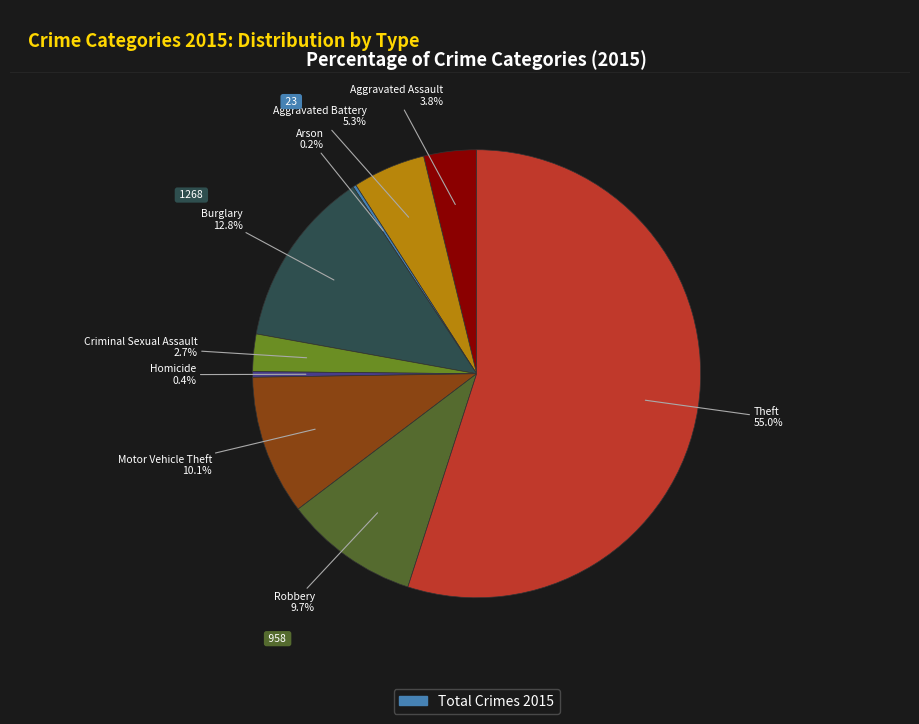

Is there any slice that represents more than half of the pie?

Yes